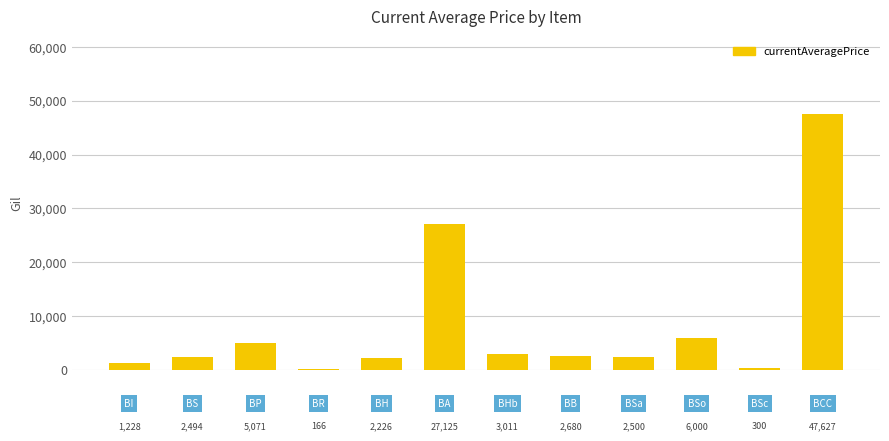

What is the maximum value shown in the chart?

47627.0